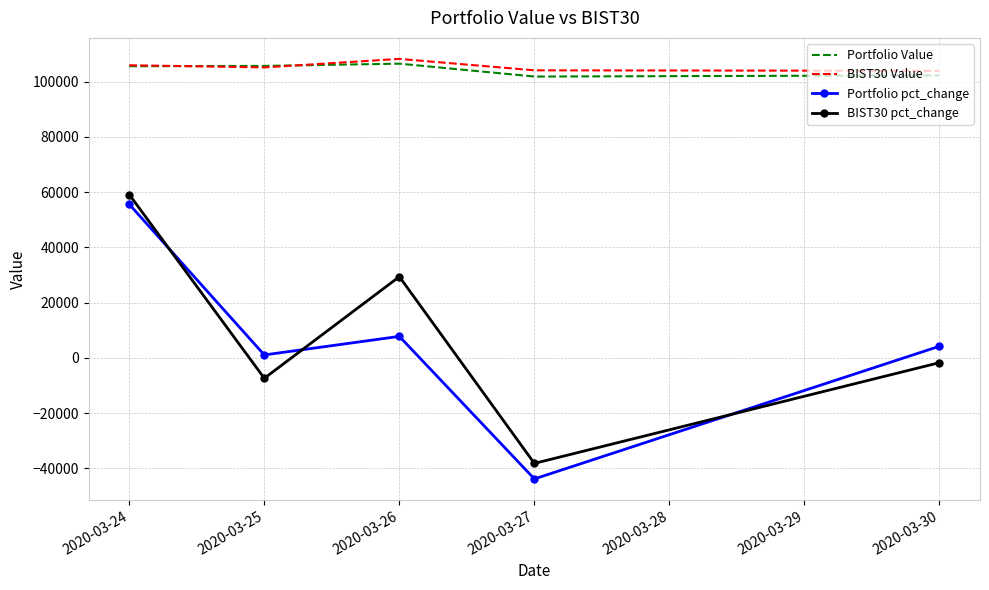

True or false: Portfolio Value and BIST30 pct_change cross at least once.

False